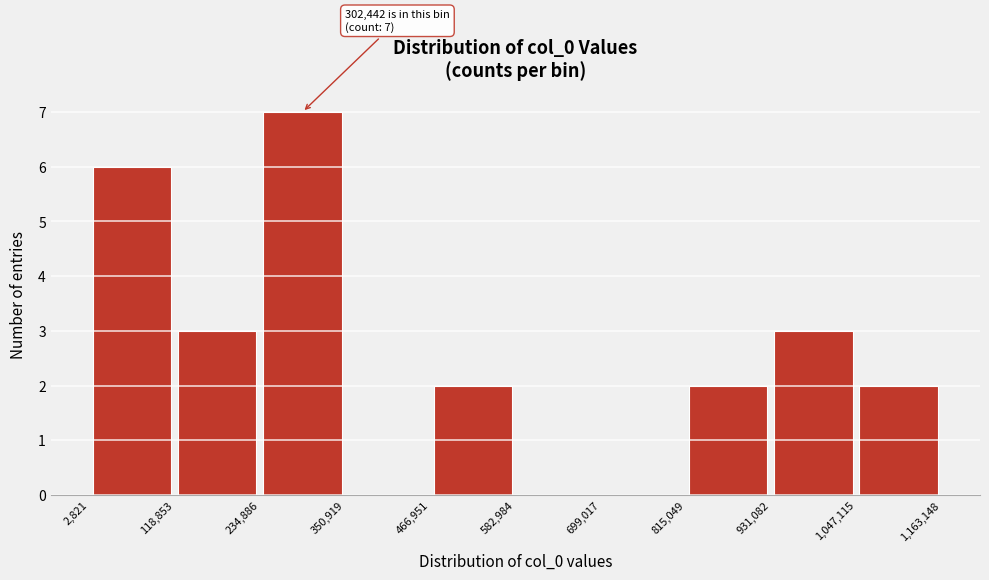

Which range on the x-axis has the tallest bar?

234,886 to 350,919